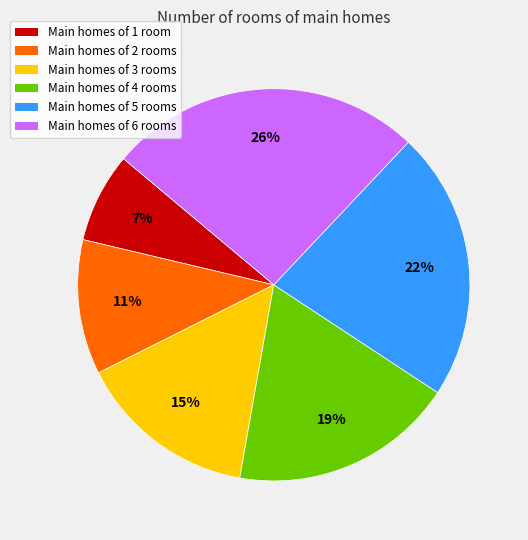

Is there a majority slice in this chart?

No